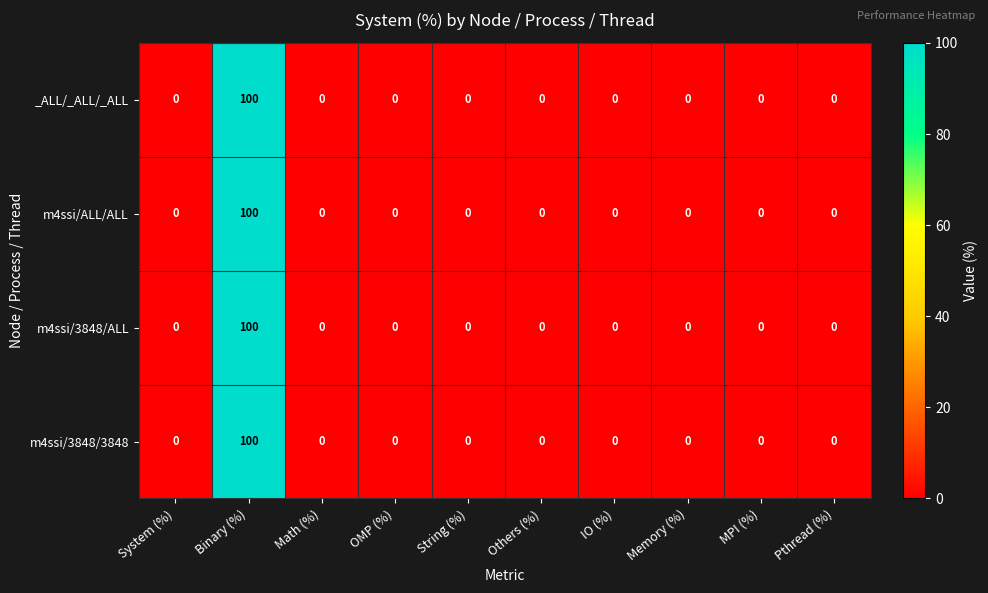

How many distinct data groups are displayed?

4